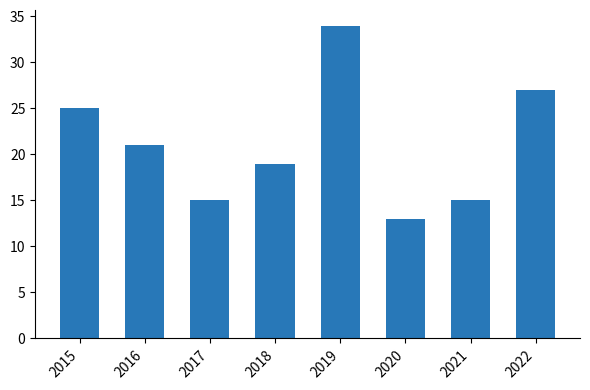

The value at 2016 is 21. True or false?

True